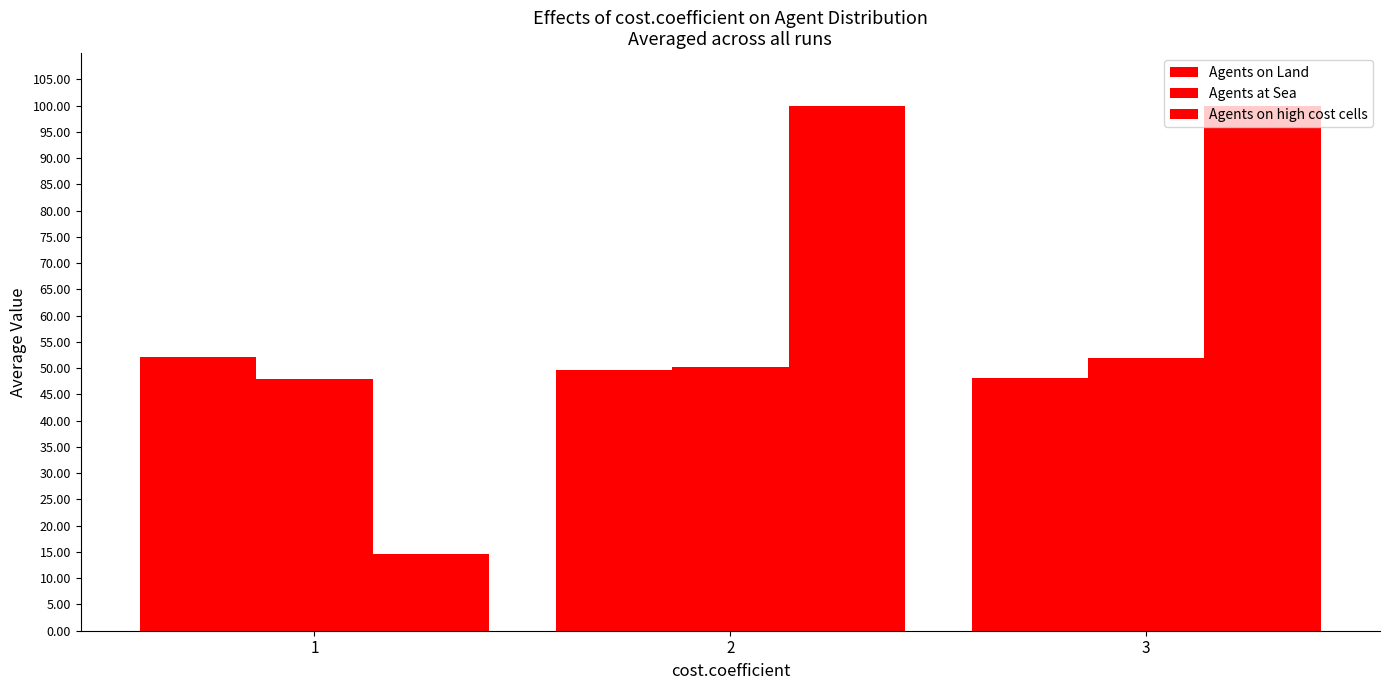

How many data points does each series have?

3